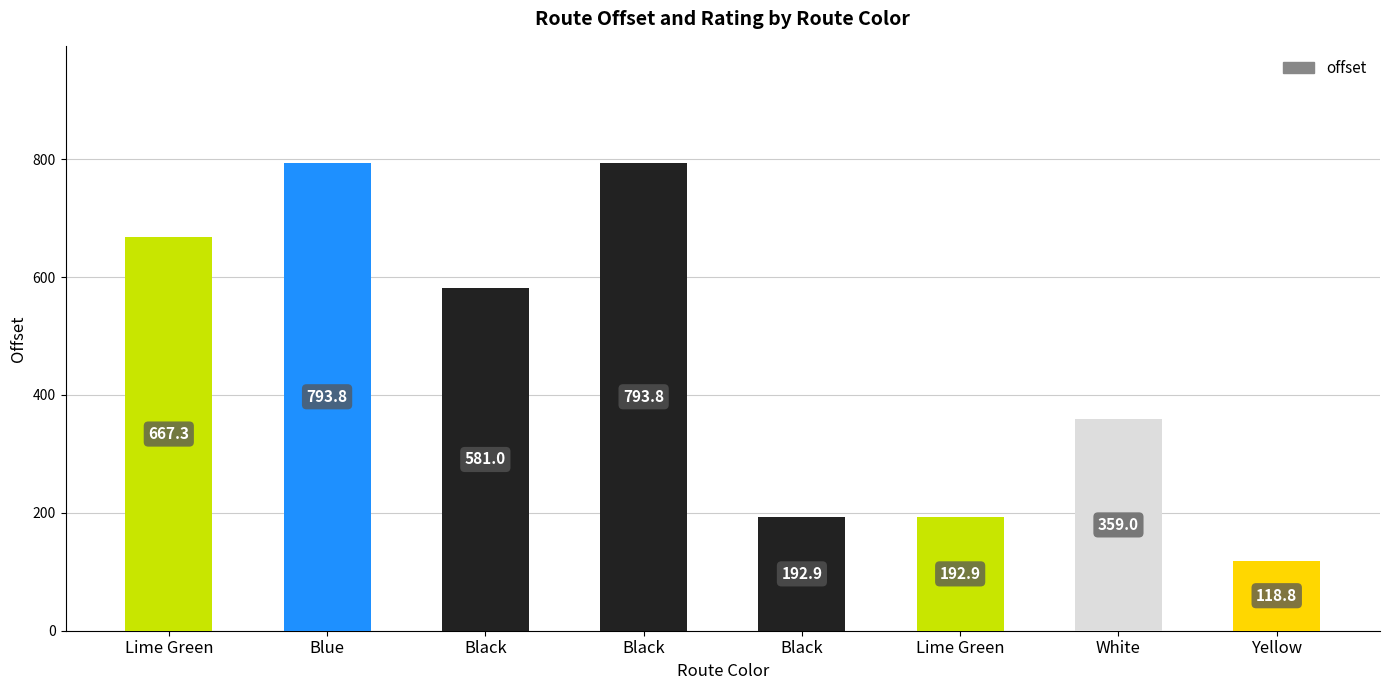

What is the sum of all values?

3699.5